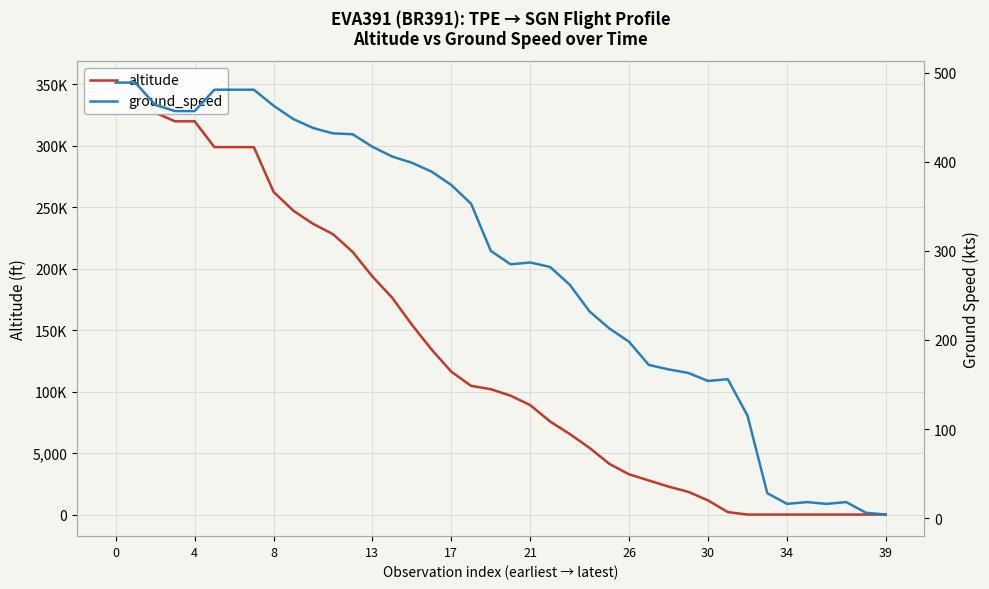

What is the label of the 23rd point from the left?

22